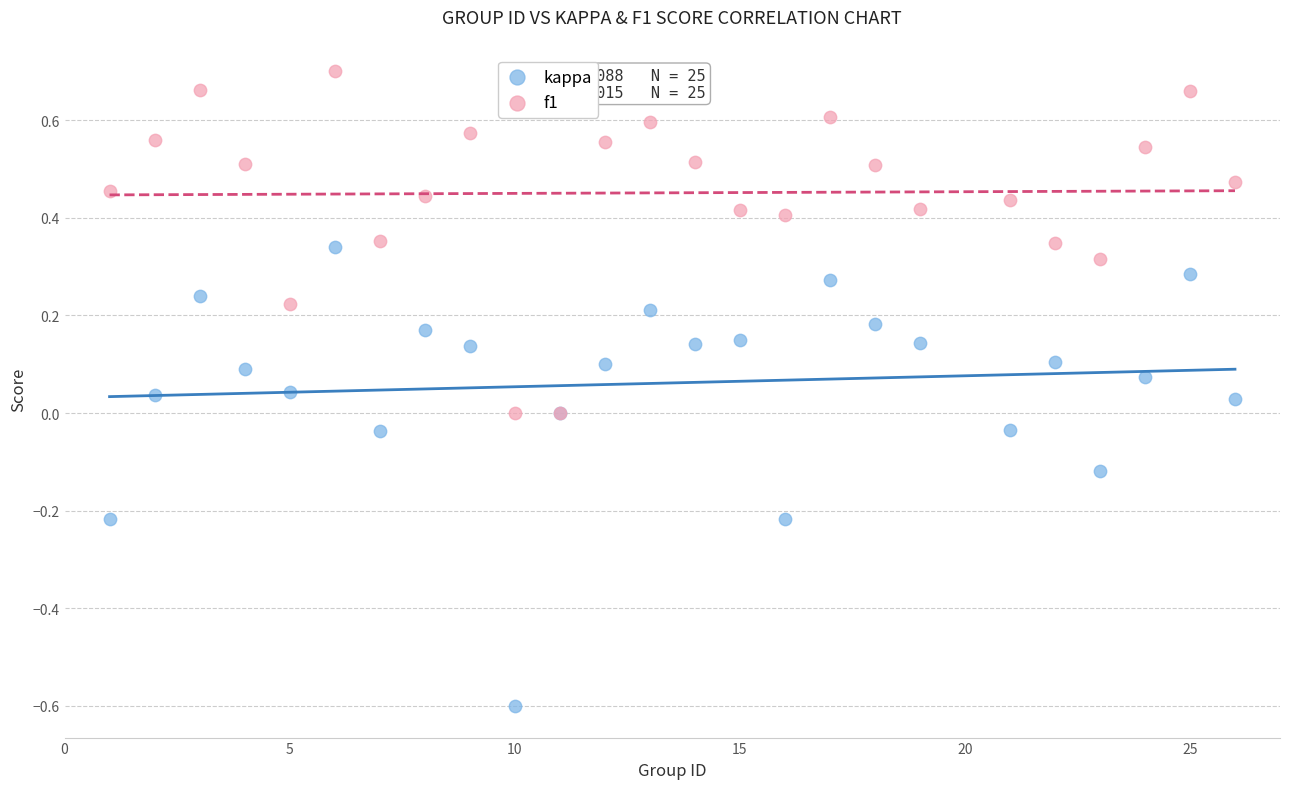

Which series contains the highest Y value?

f1